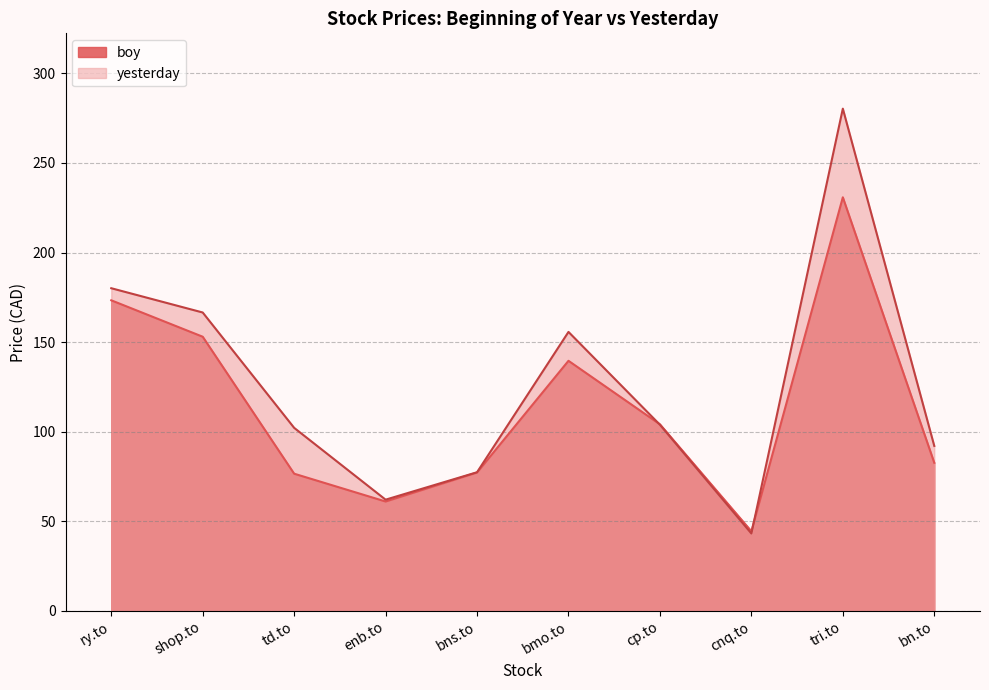

True or false: boy and yesterday intersect in this chart.

True